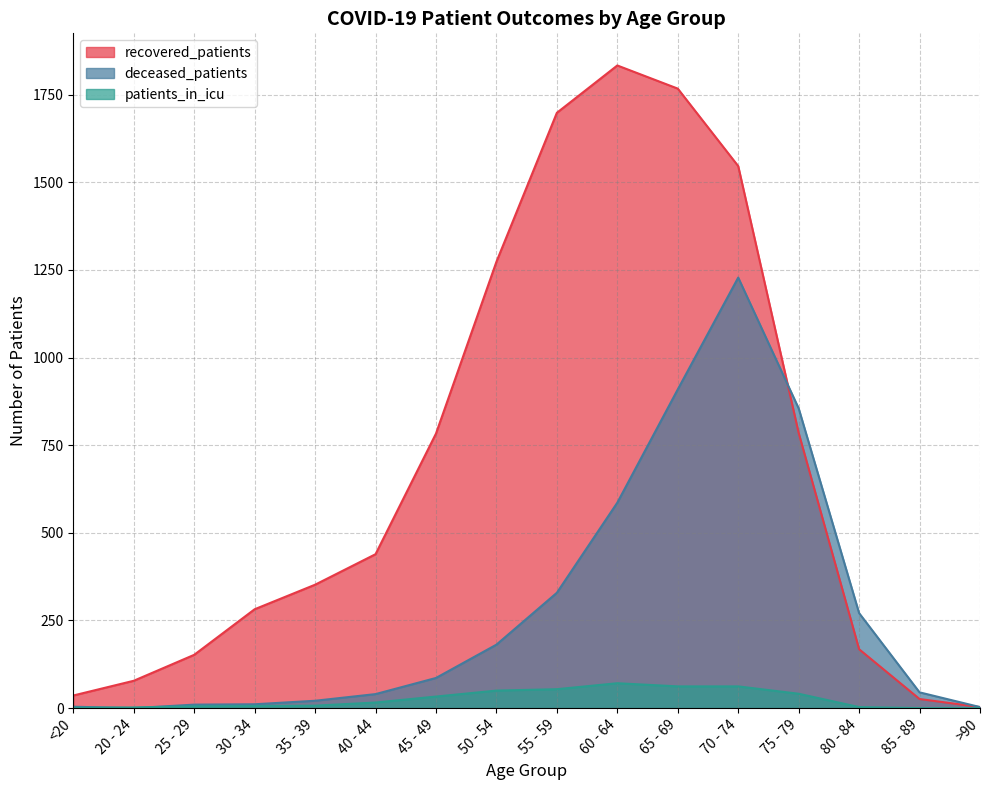

What is the difference between the highest and lowest values at 35 - 39?

345